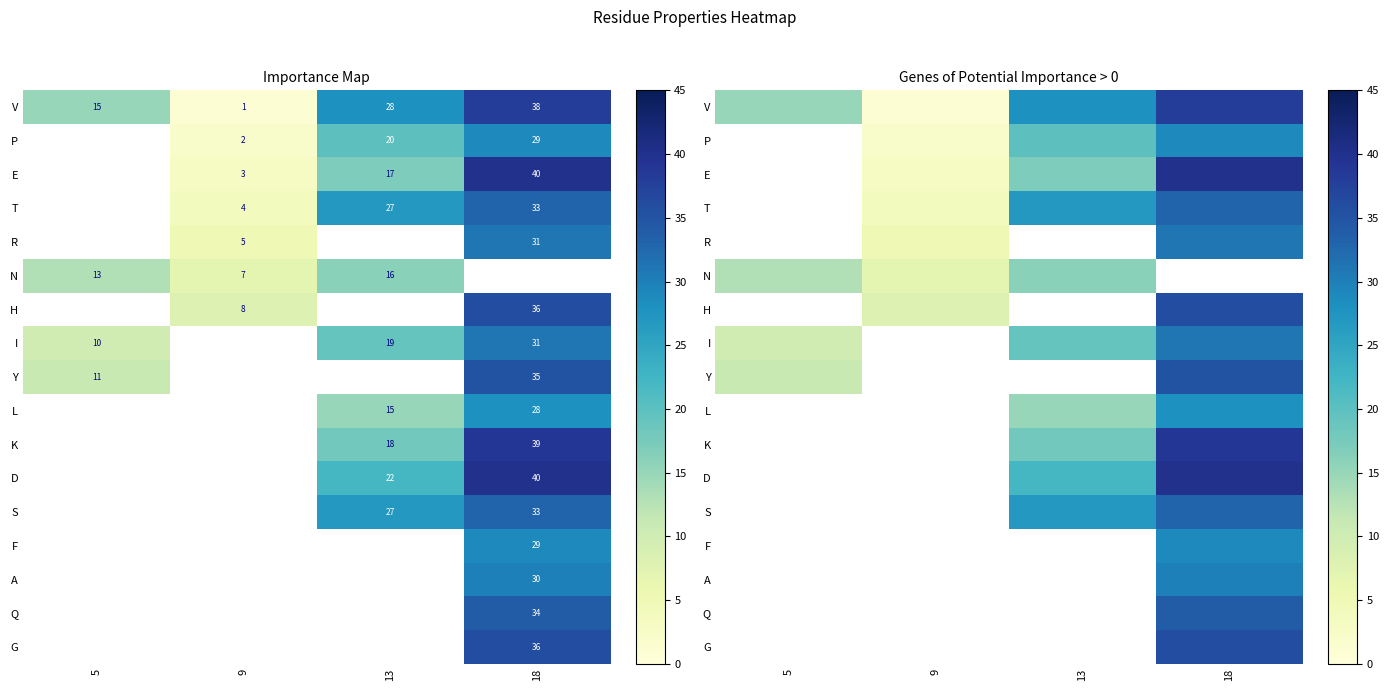

Which series changed the most between 13 and 18?

E